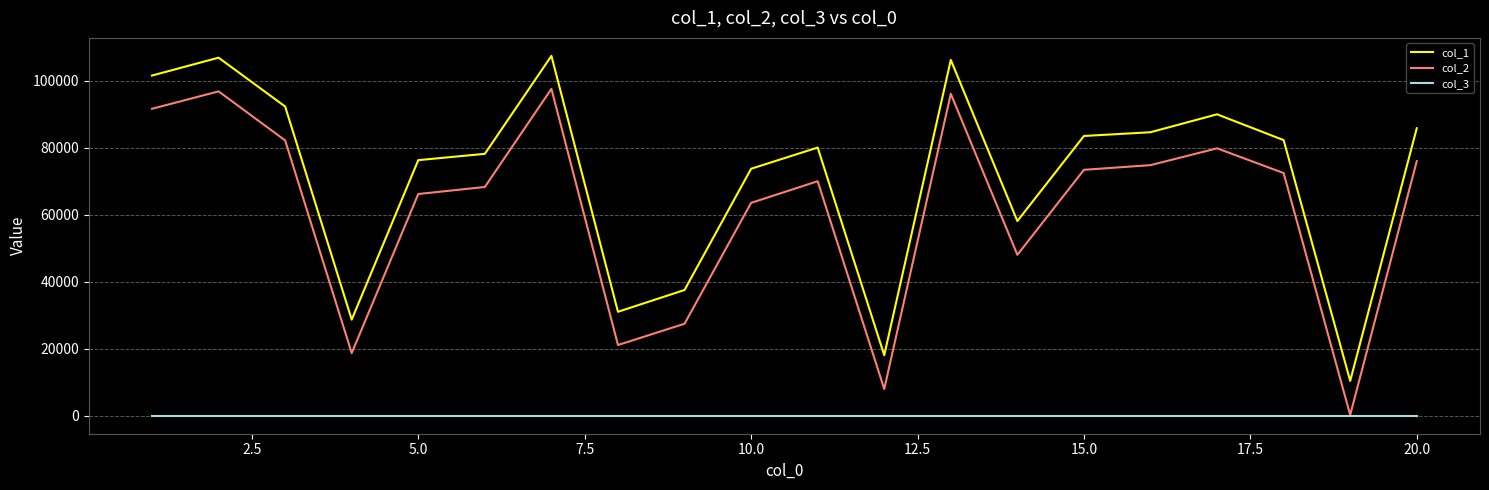

What is the greatest value displayed?

107447